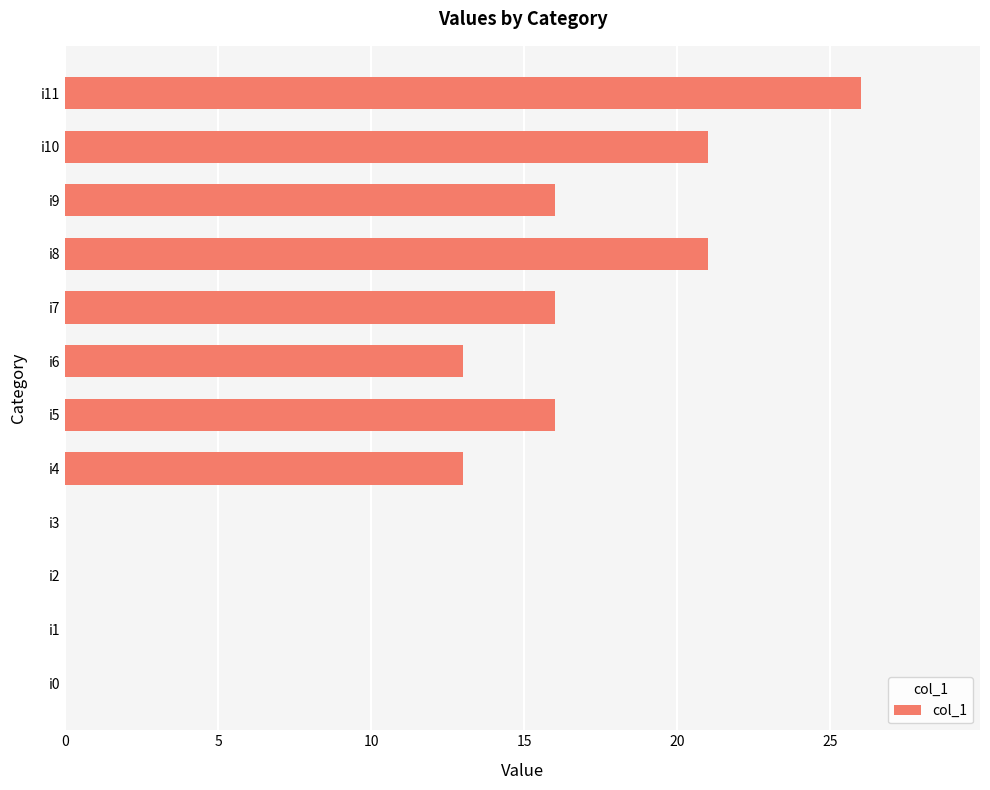

True or false: the data shows 0 at i3.

True